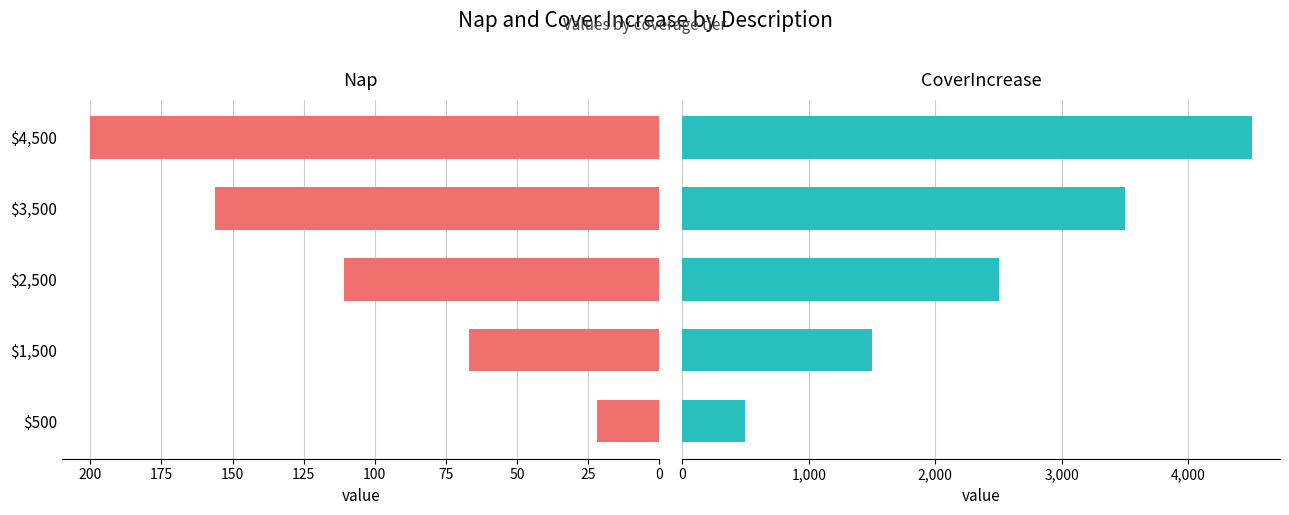

Reading left to right, list all the values displayed in this chart.

Nap: 0=22	25=67	50=111	75=156	100=200
CoverIncrease: 0=500	25=1500	50=2500	75=3500	100=4500